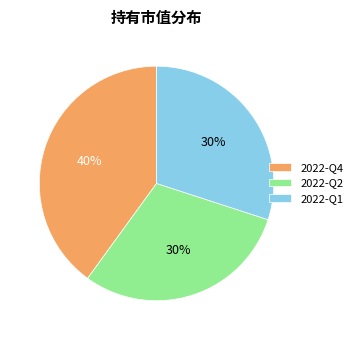

How many slices are in this pie chart?

3